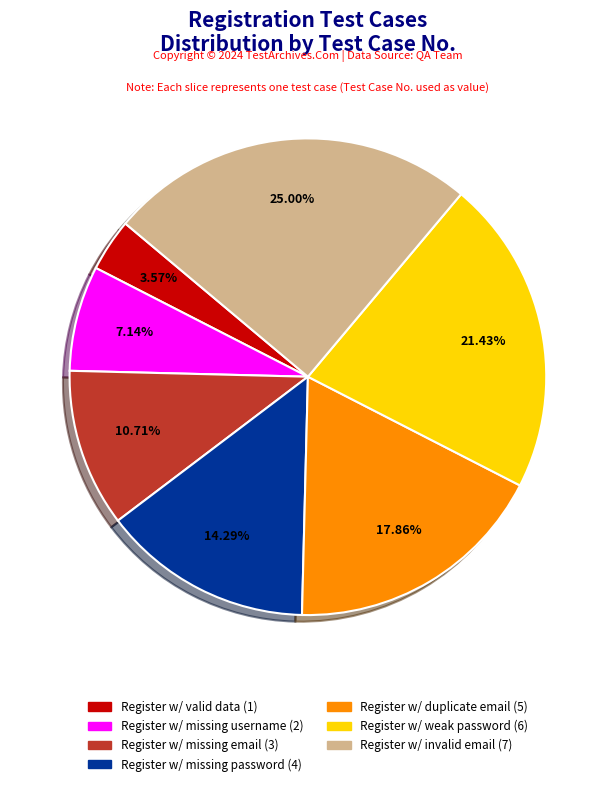

Is there any slice that represents more than half of the pie?

No